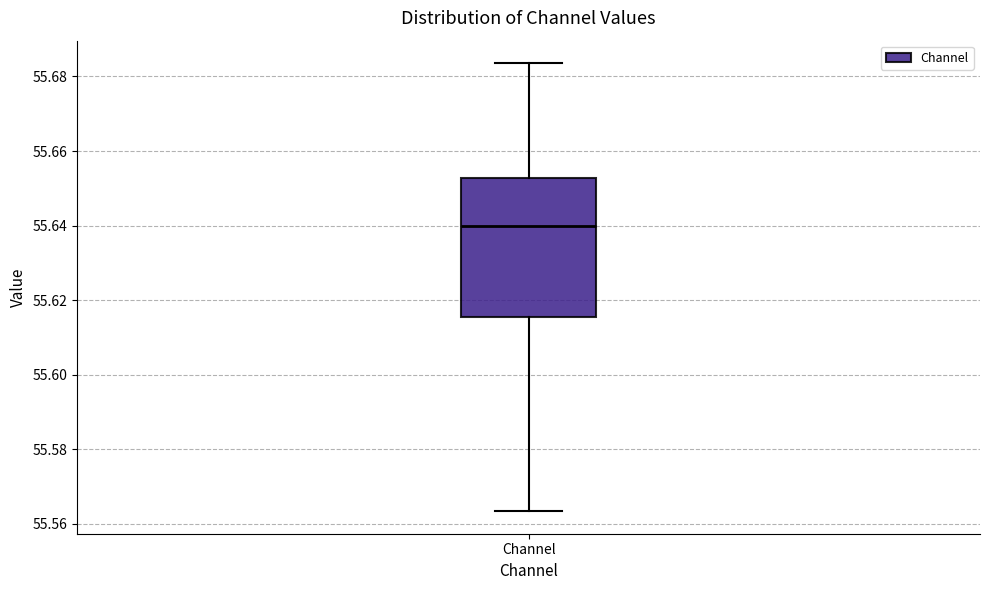

Transcribe this box plot: give where the median line is, the range the box spans, and where the two whiskers end, as read against the y-axis. The values are not printed on the chart, so give them approximately, as read against the axis.

median 55.640, box 55.616 to 55.652, whiskers 55.564 to 55.684